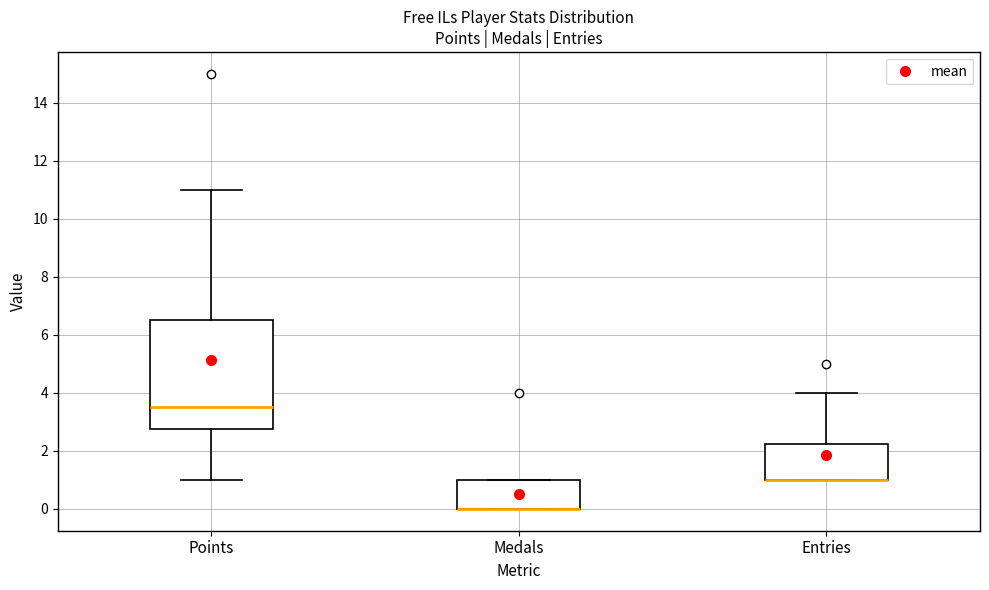

Which box is the tallest, from its lower edge to its upper edge?

Points